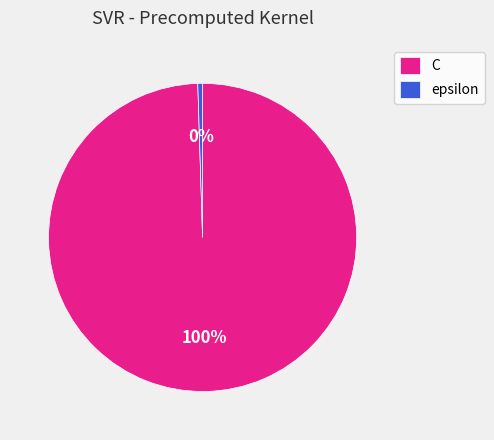

Does any single category account for the majority?

Yes